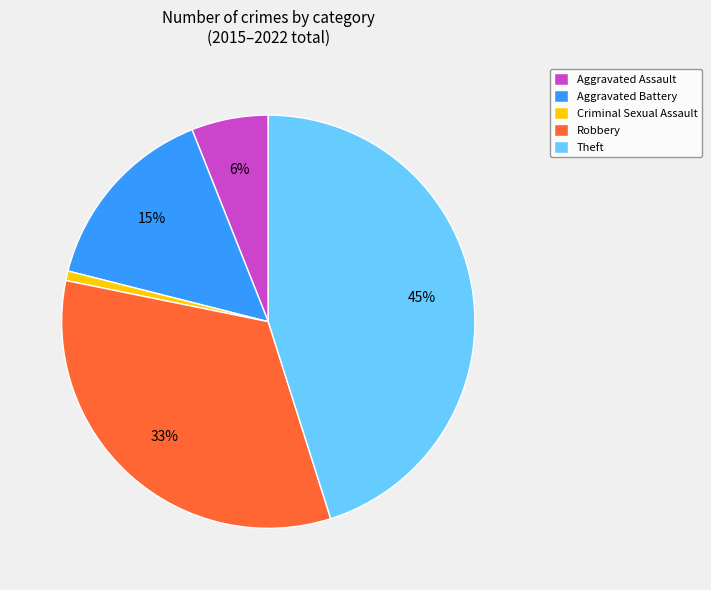

Between Theft and Aggravated Assault, which is larger?

Theft